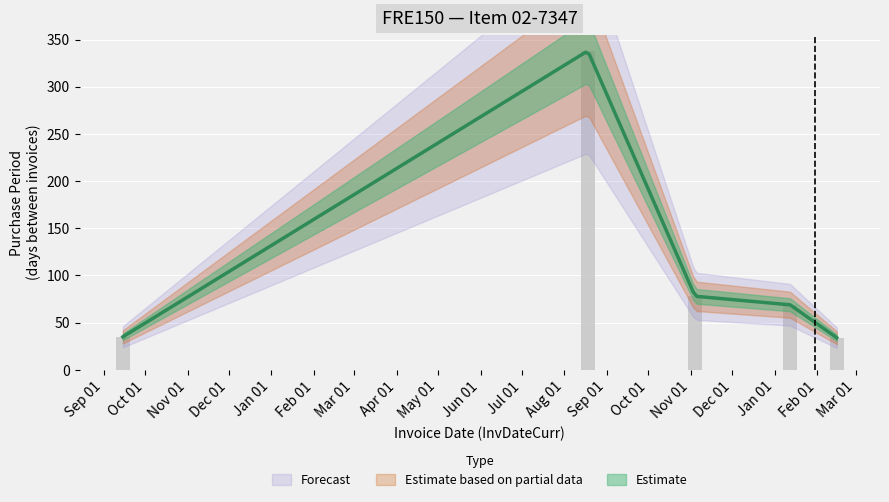

At which label does the data first exceed 69?

Sep 01